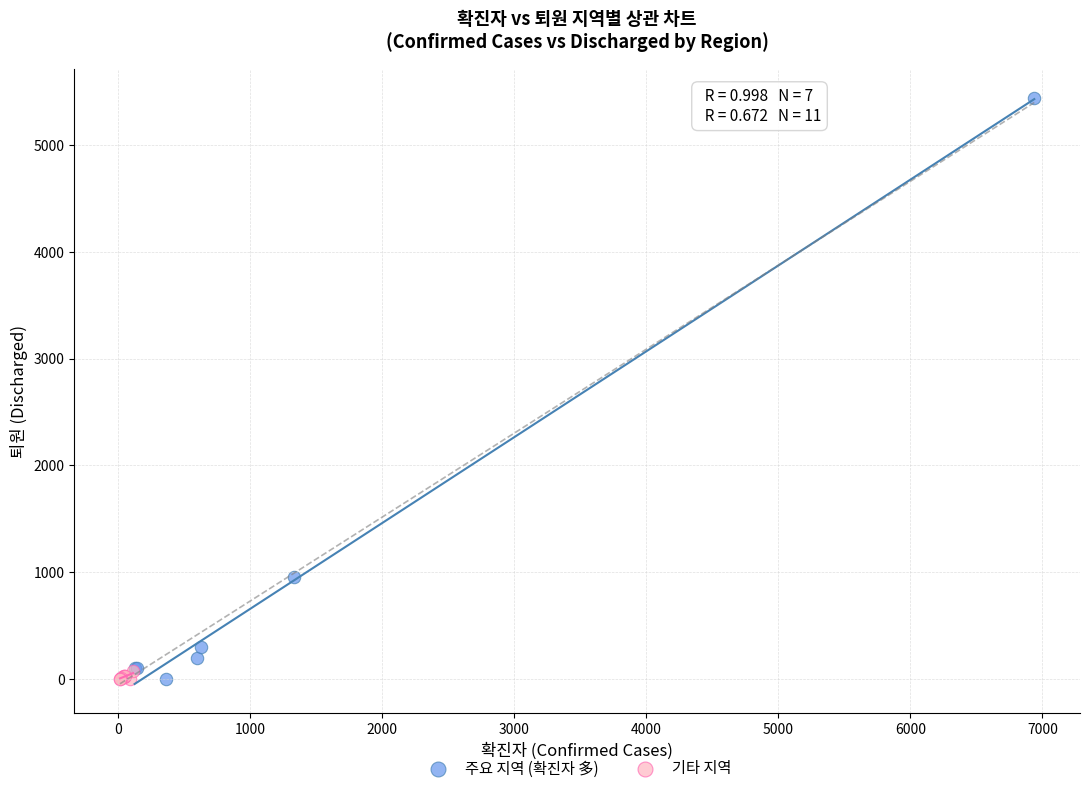

Which series has the widest spread of Y values?

주요 지역 (확진자 多)